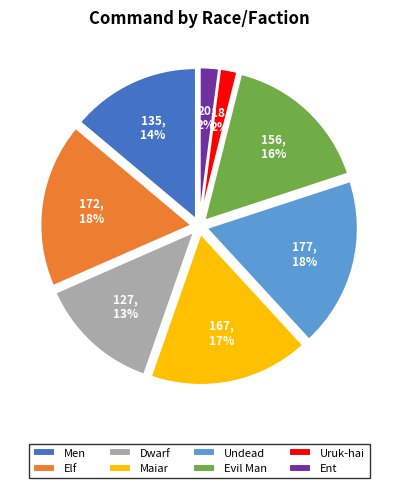

Is Maiar the majority of the pie?

No